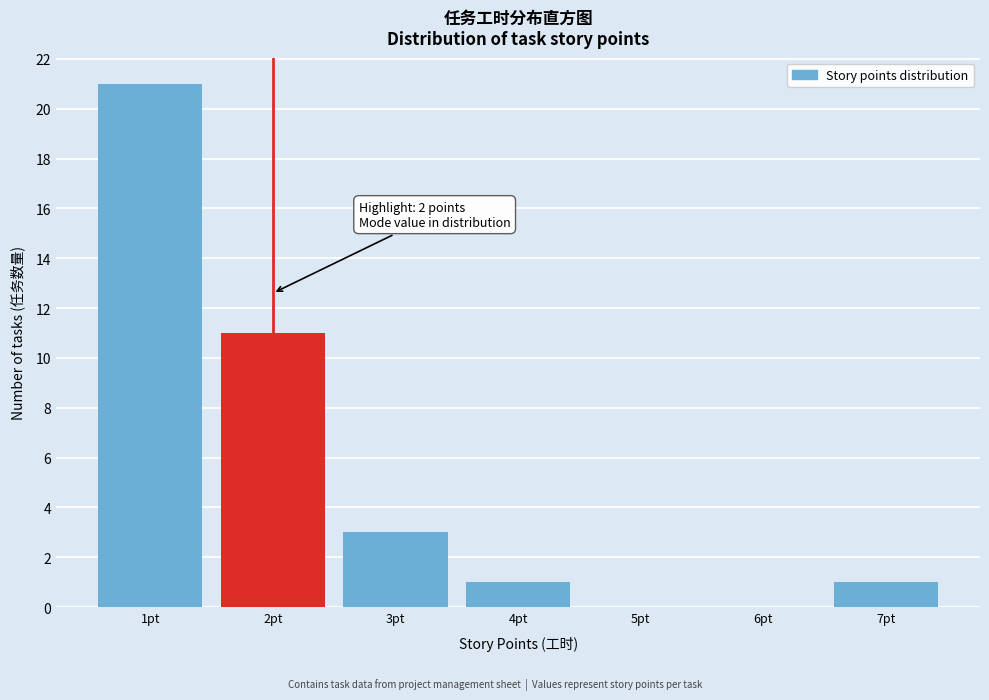

Reading left to right, what are all the values shown in this chart?

1pt=21	2pt=11	3pt=3	4pt=1	5pt=0	6pt=0	7pt=1